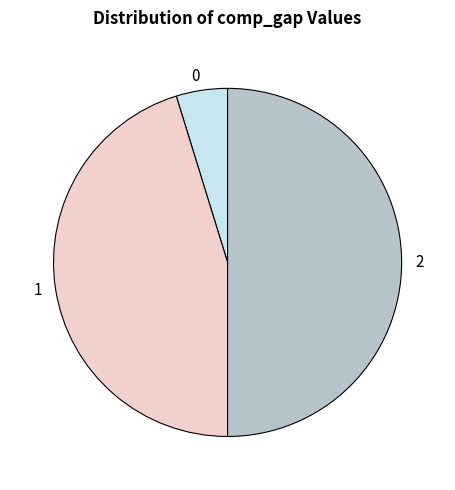

Is 0 the majority of the pie?

No